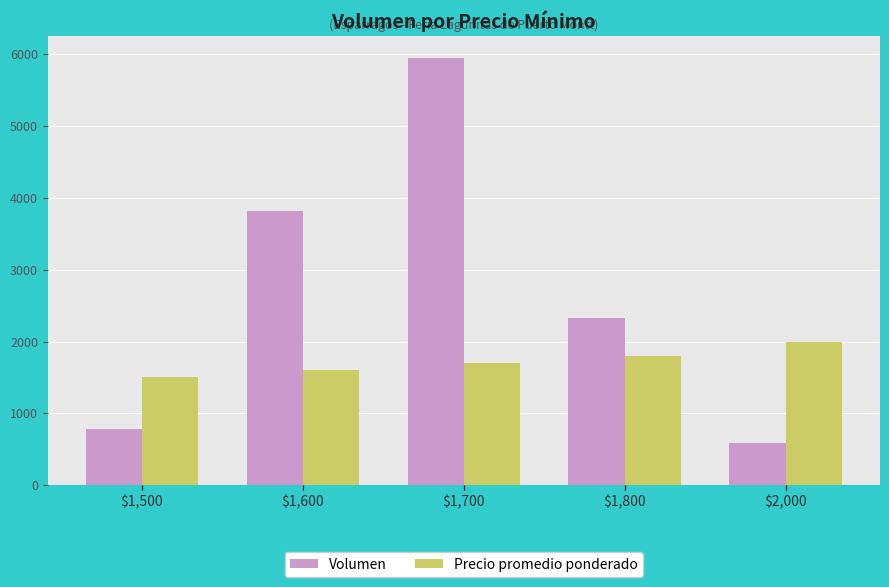

Rank the series by their maximum value, from highest to lowest.

Volumen, Precio promedio ponderado